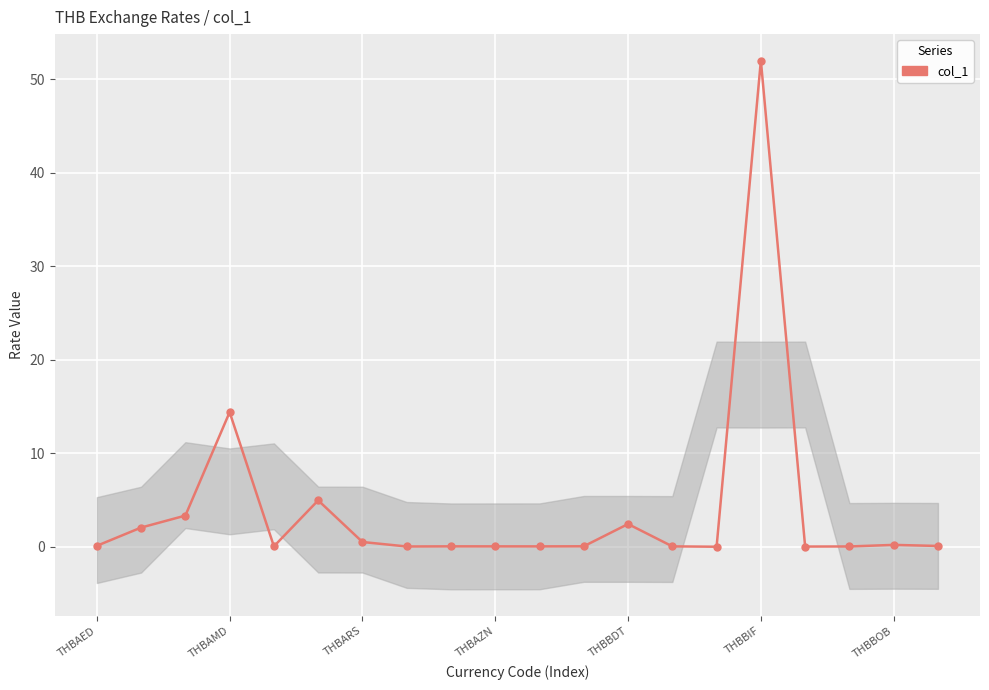

Reading left to right, transcribe all the data shown in this chart.

0.1	2.1	3.3	14.4	0.1	5.0	0.5	0.0	0.1	0.1	0.0	0.1	2.4	0.0	0.0	52.0	0.0	0.0	0.2	0.1